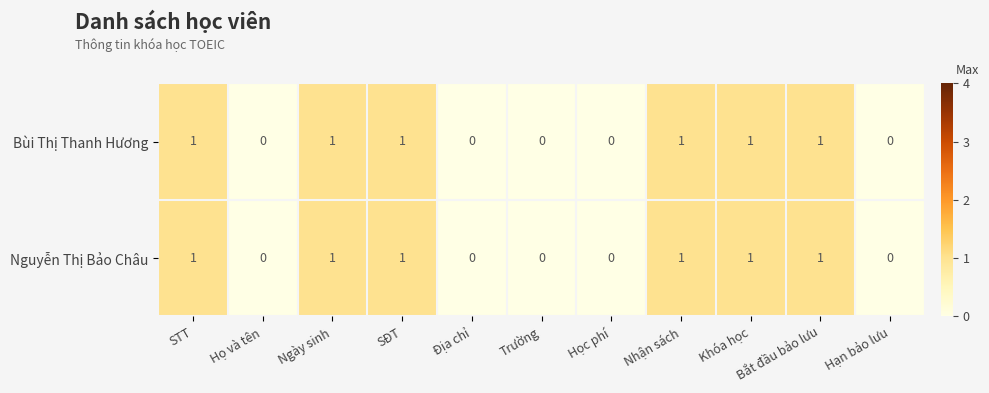

Is the value of Nguyễn Thị Bảo Châu at Bắt đầu bảo lưu greater than the value of Bùi Thị Thanh Hương at Trường?

Yes